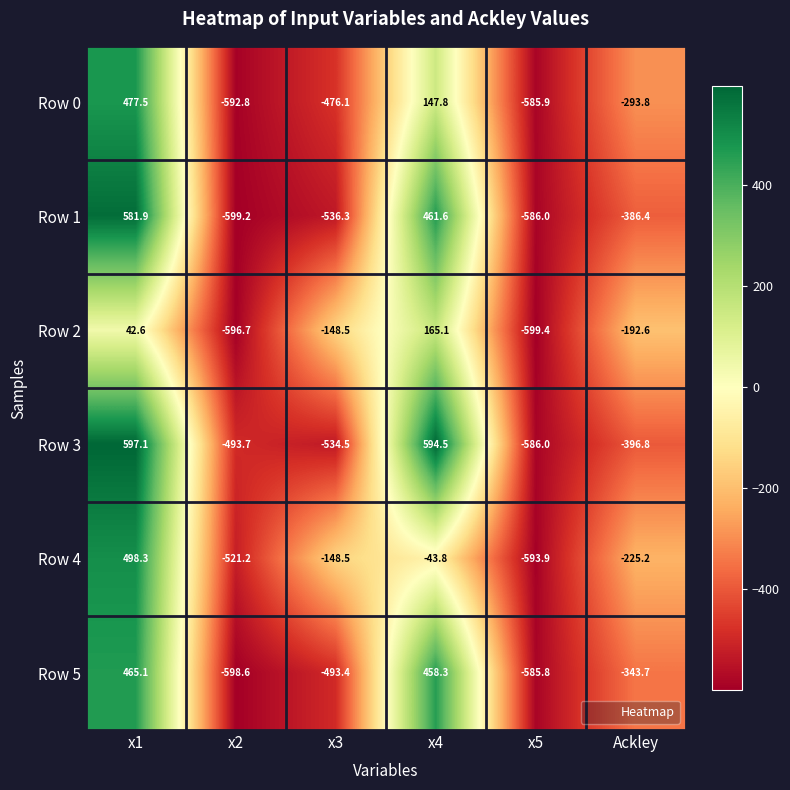

What is the approximate value of Row 5 at x1?

465.1